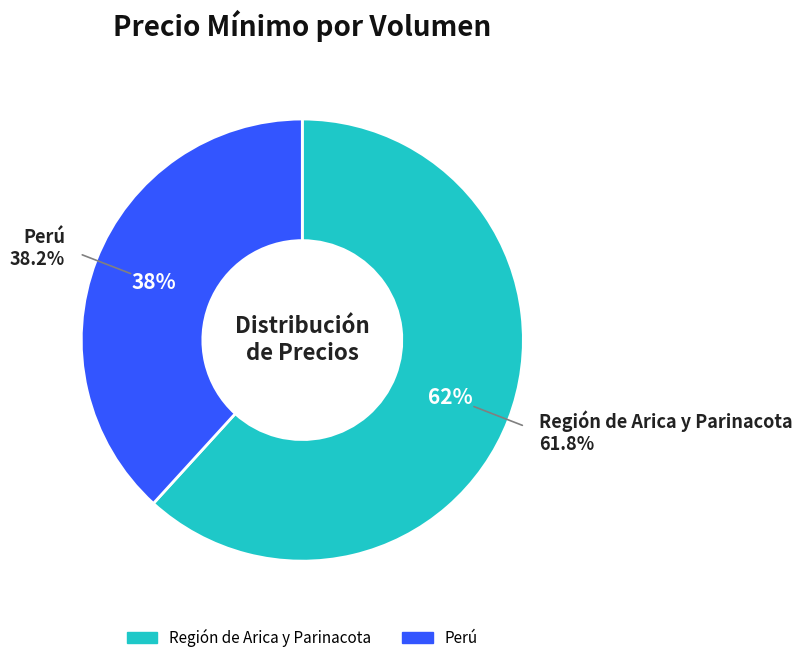

Is there a majority slice in this chart?

Yes